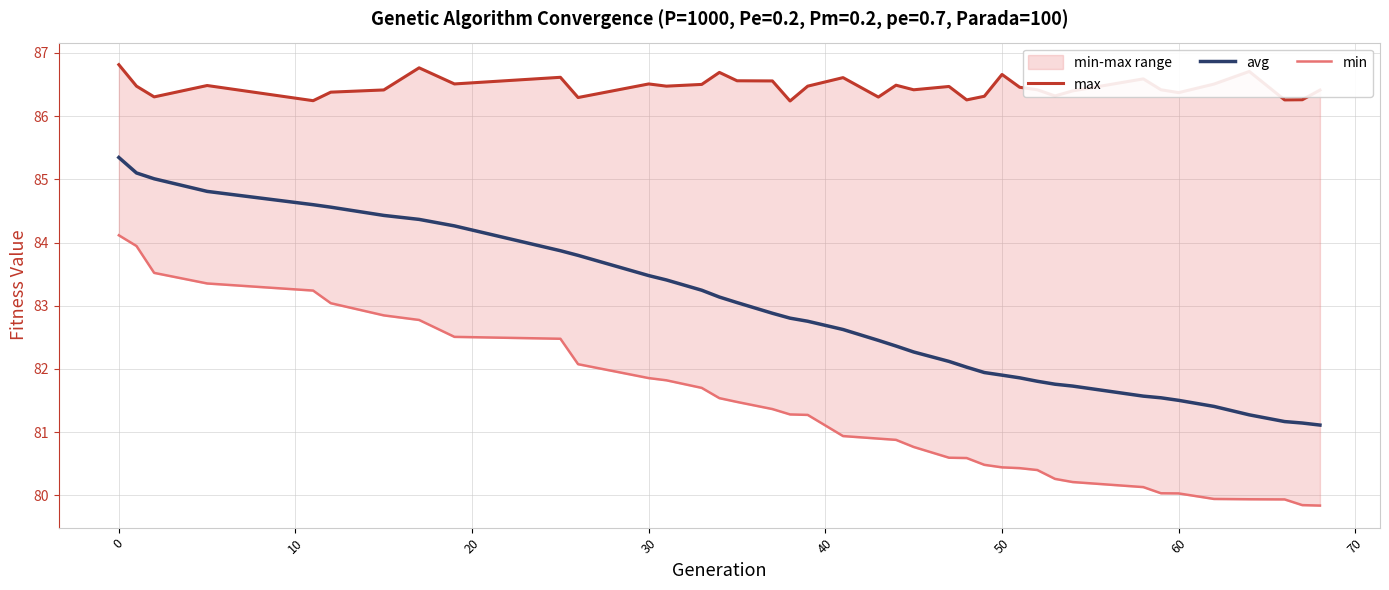

How many data points in min are less than 80?

5